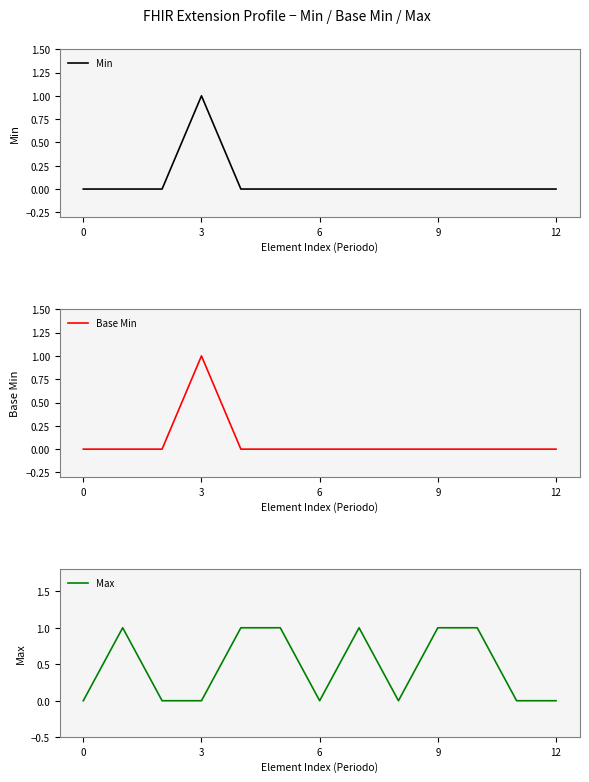

Which has a higher value, 11 or 0?

11